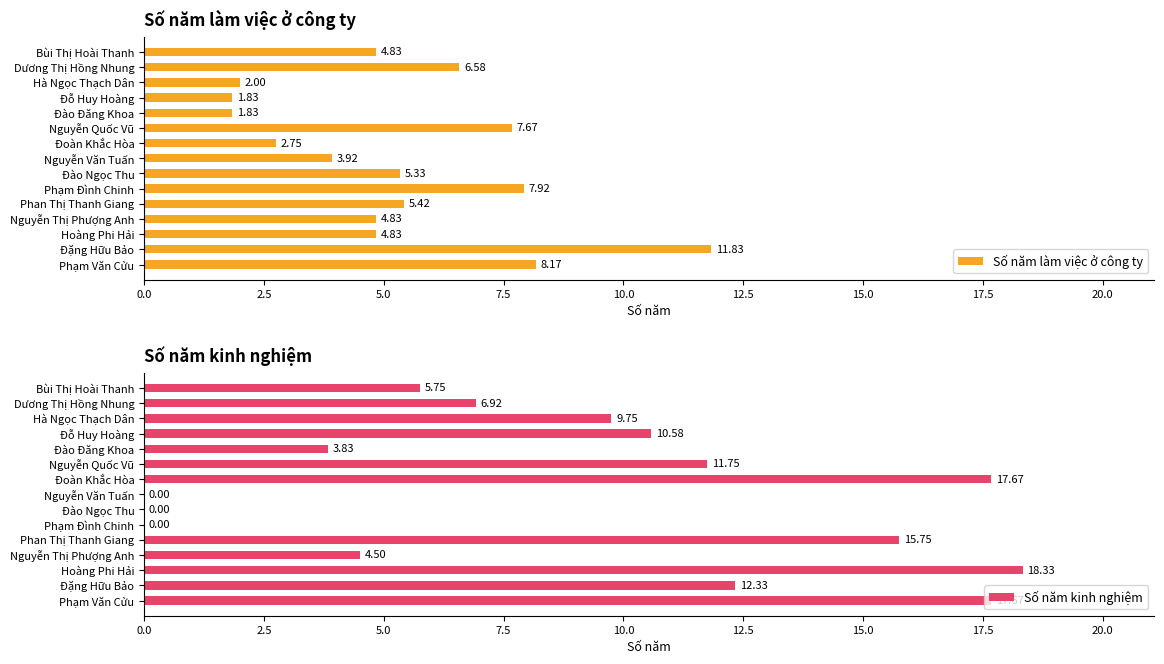

At which label is Số năm làm việc ở công ty closest to 6?

Phan Thị Thanh Giang